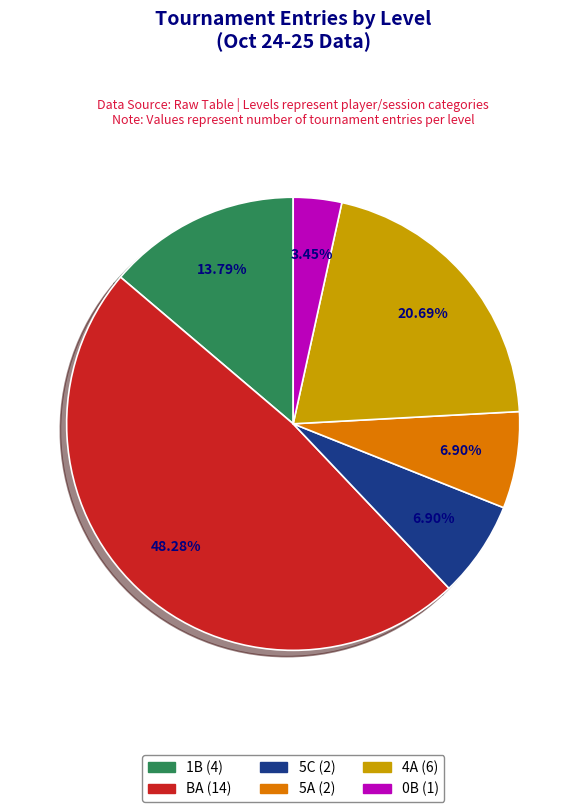

Does 4A account for over 50% of the chart?

No